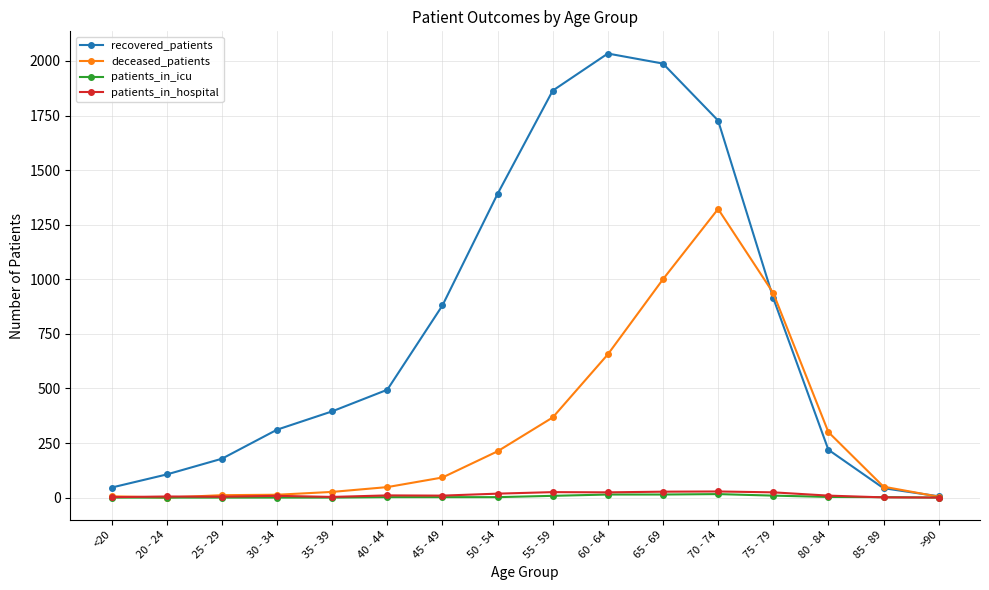

What is the label of the 4th point from the right?

75 - 79